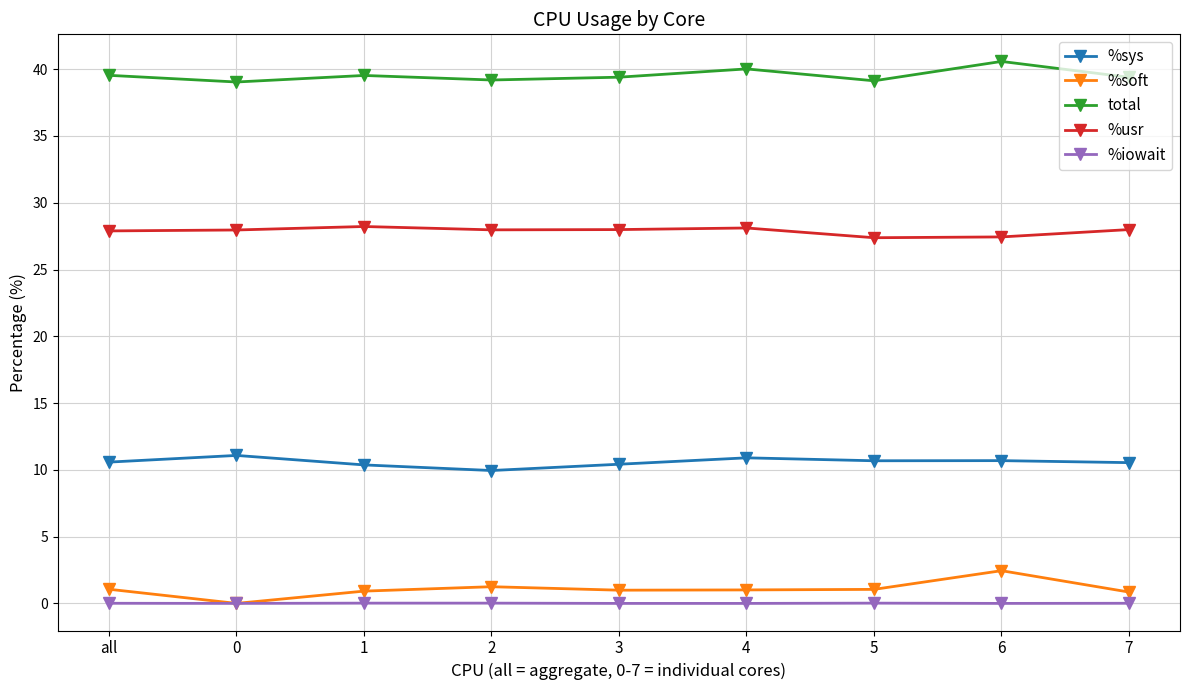

True or false: total has more than 0 points higher than both neighbors.

True